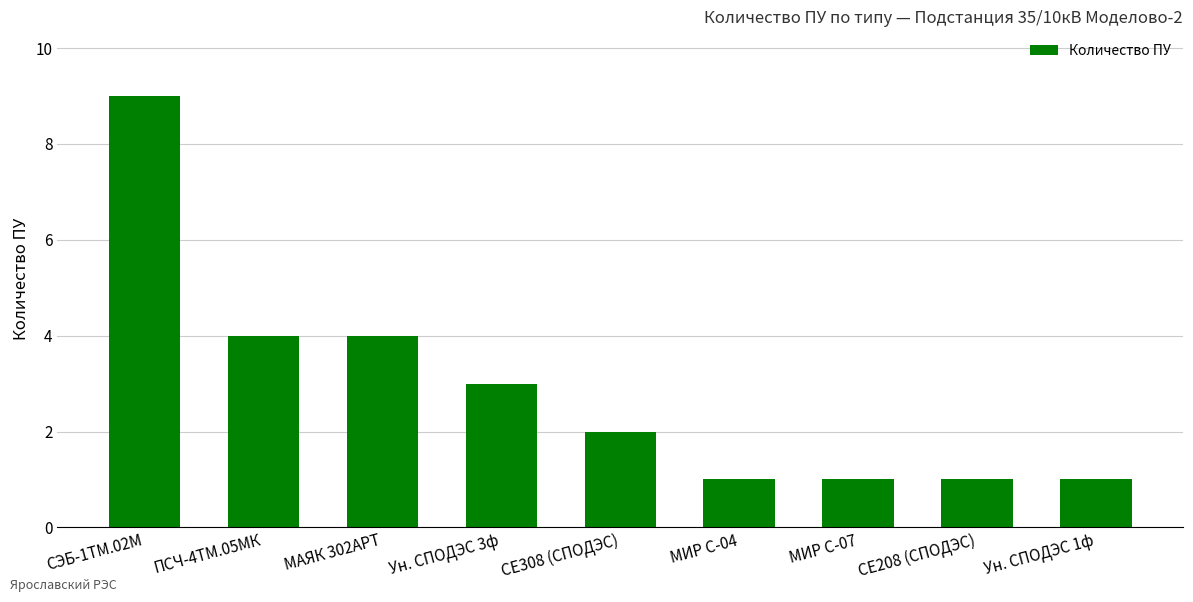

What is the approximate value at СЕ208 (СПОДЭС)?

1